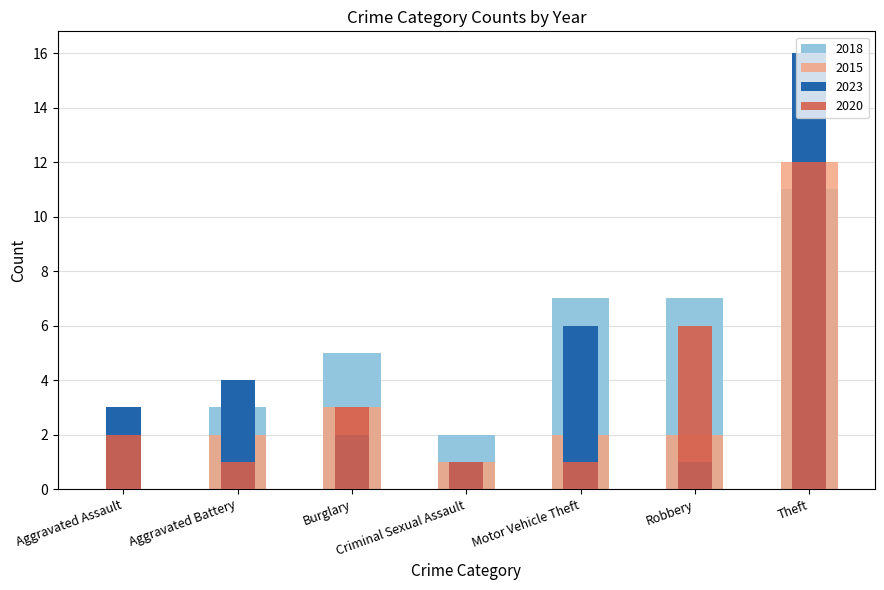

At which label is 2018 closest to 5?

Burglary